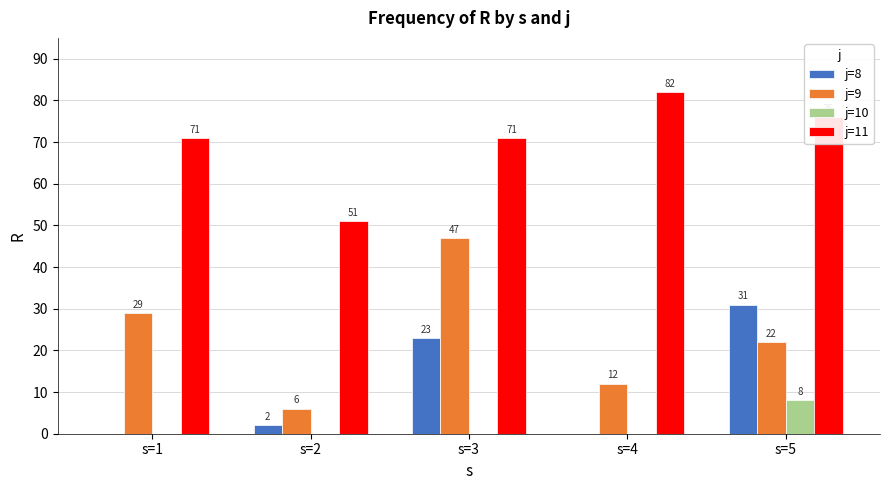

At which label does j=8 reach its peak?

s=5